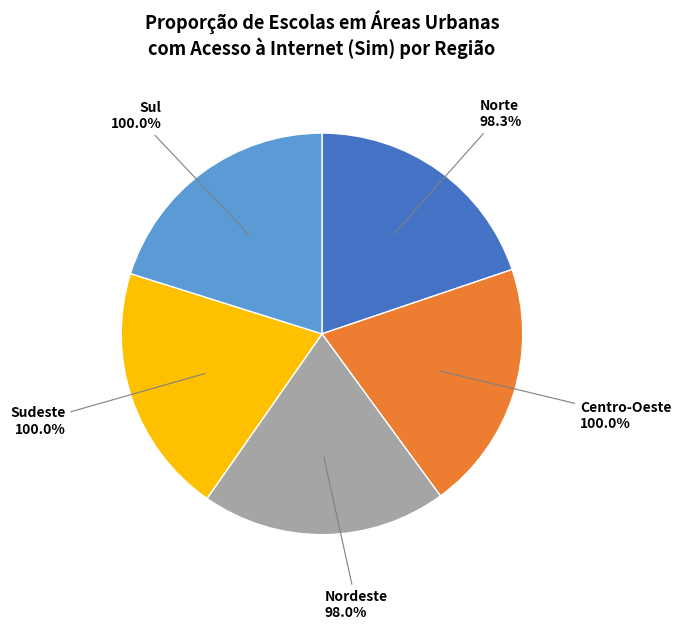

How much of the chart is everything except Sul?

79.9%